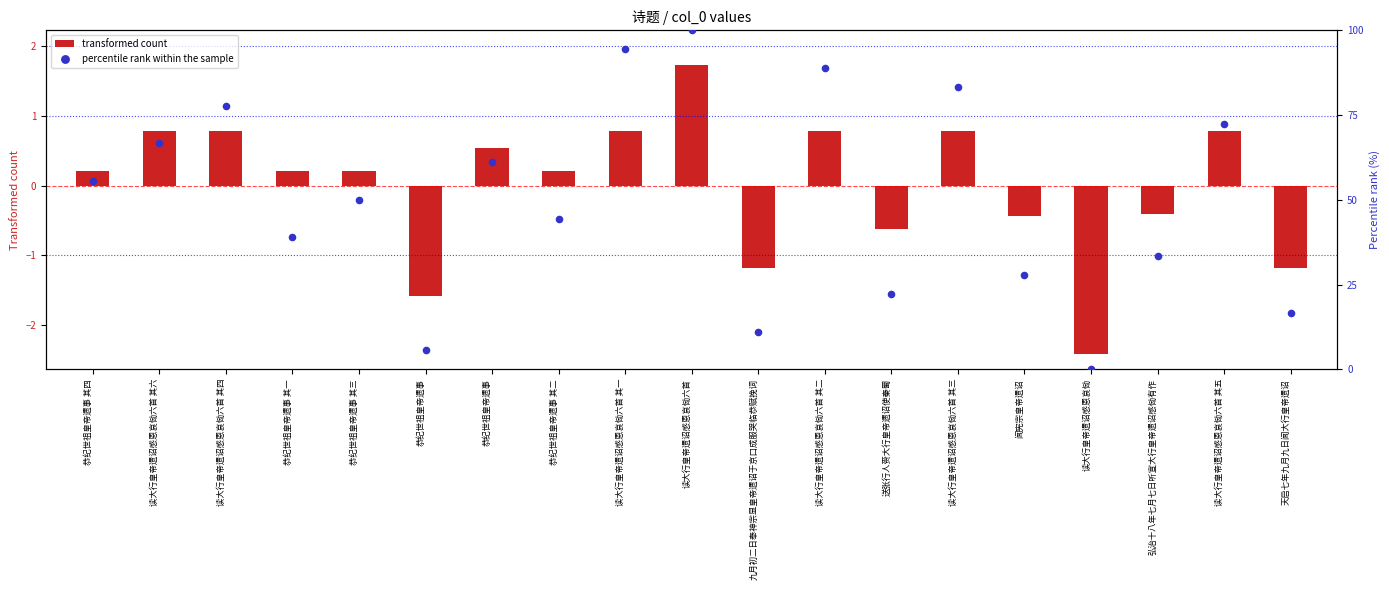

At which category is the sum across all series the highest?

读大行皇帝遗诏感恩哀恸六首